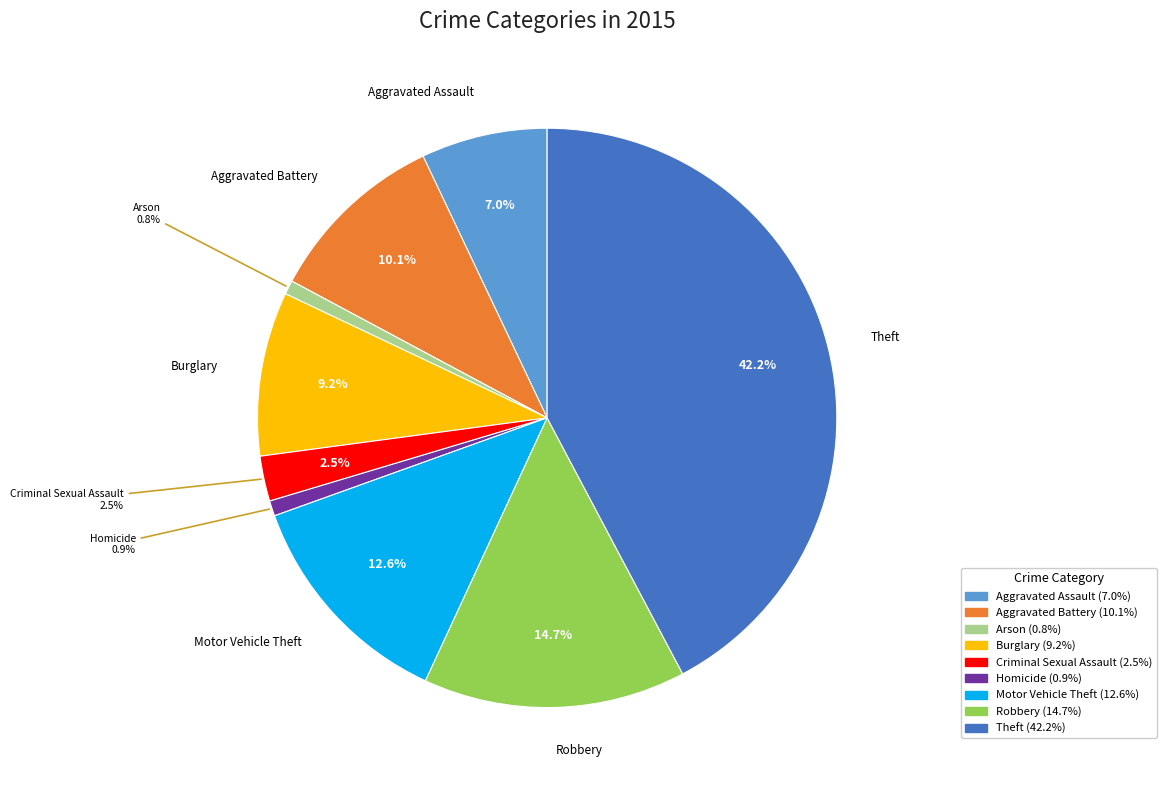

What percentage is the Motor Vehicle Theft slice, to the nearest percent?

13%